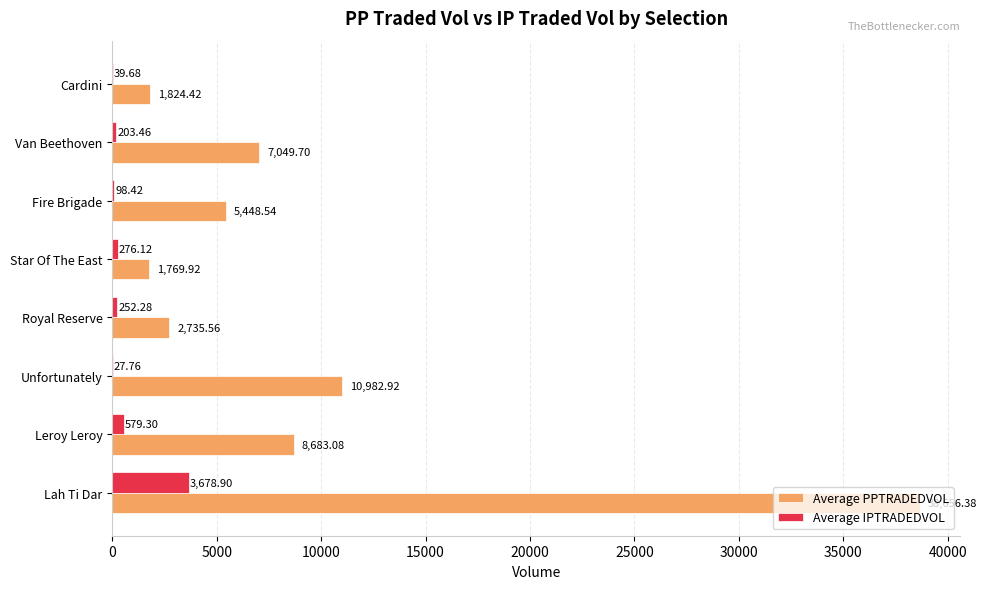

At which category does the chart reach its peak across all series?

Lah Ti Dar